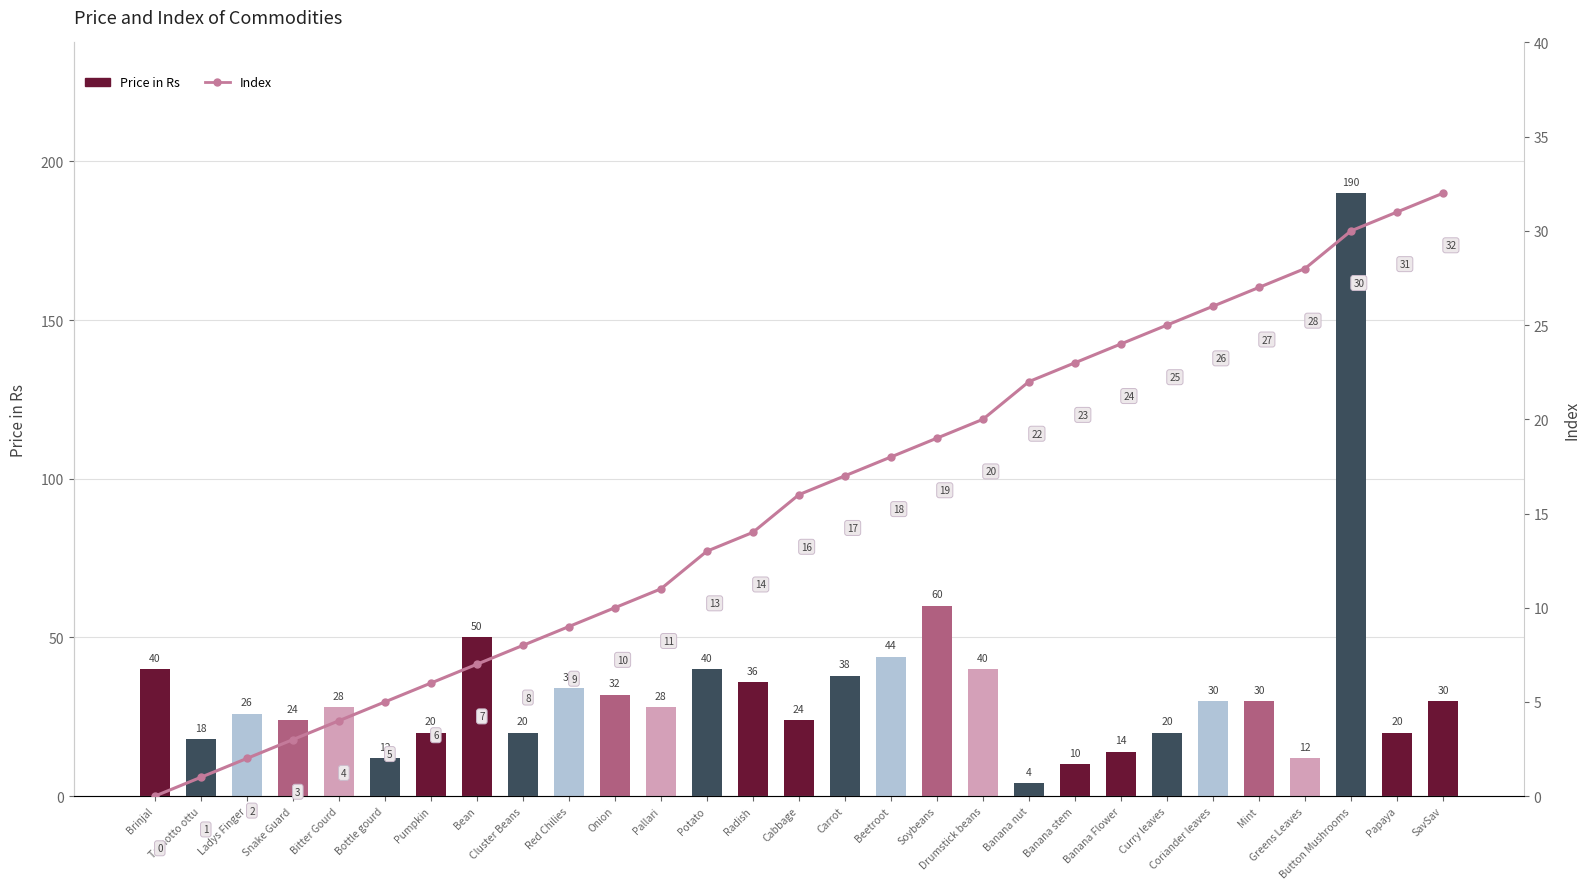

Is it true that Price in Rs equals 12 at Greens Leaves?

True